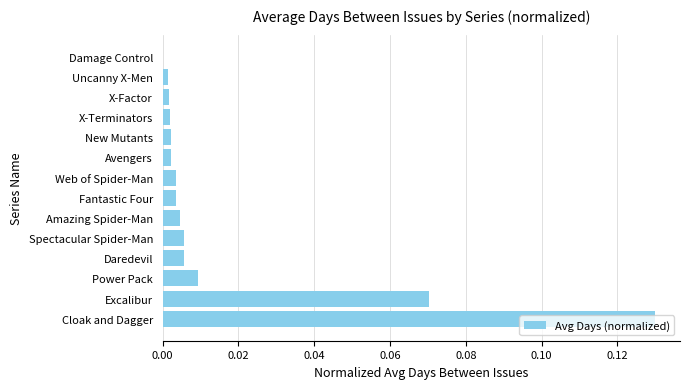

True or false: the data shows 0.0 at Fantastic Four.

True